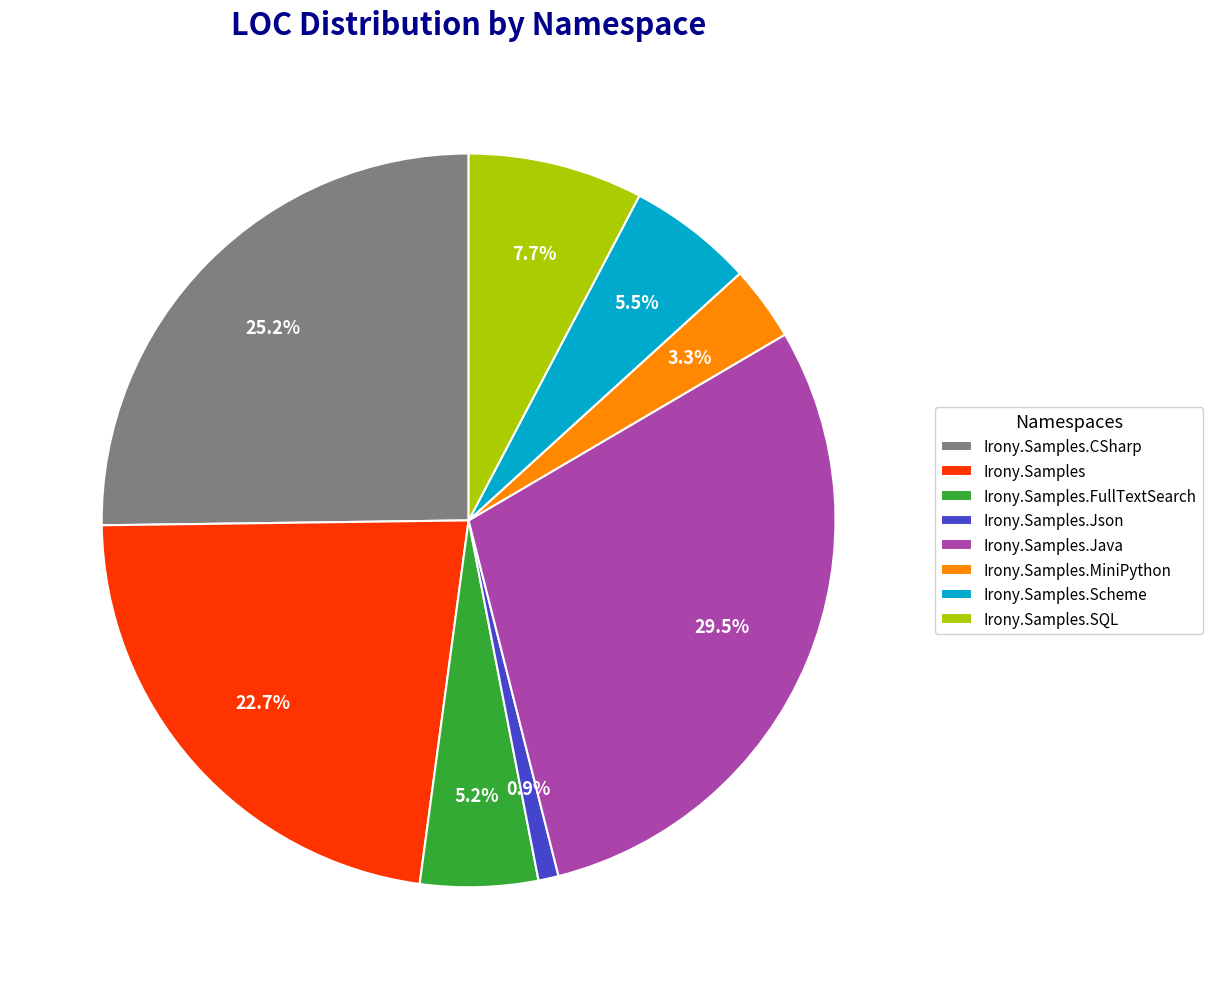

What percentage do Irony.Samples.Java and Irony.Samples.CSharp together represent?

54.7%